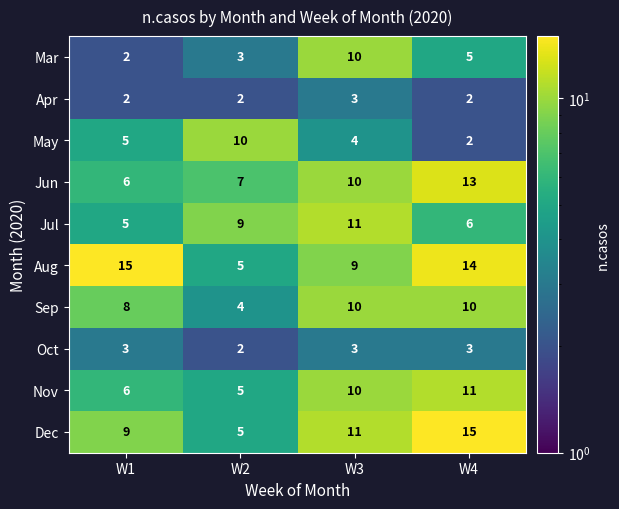

What is the difference between the maximum and minimum values in the Dec series?

10